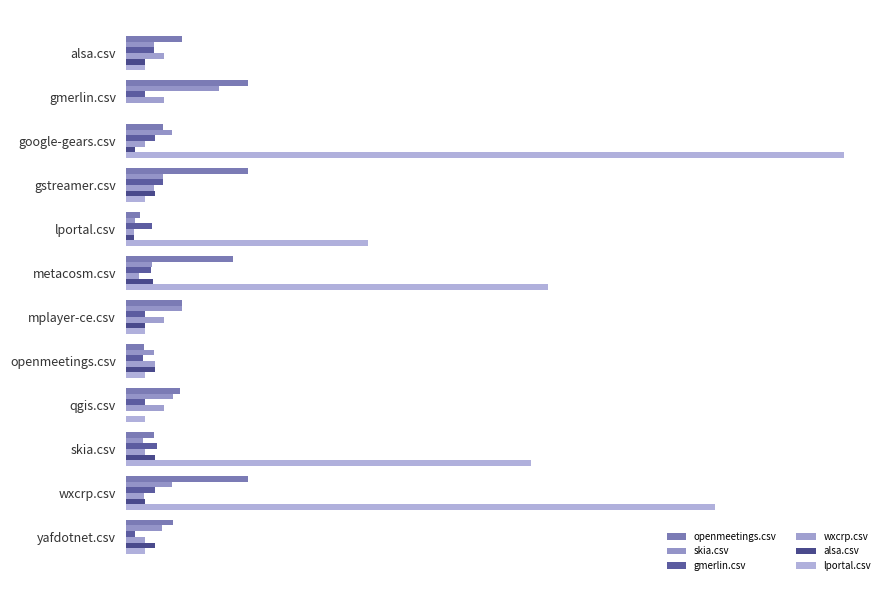

What is the value of the wxcrp.csv bar at the 4th from the left?

287.5